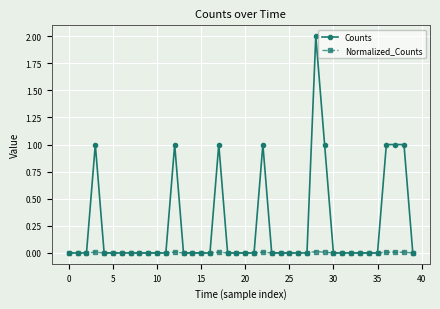

List the series in order of their overall mean, lowest first.

Normalized_Counts, Counts